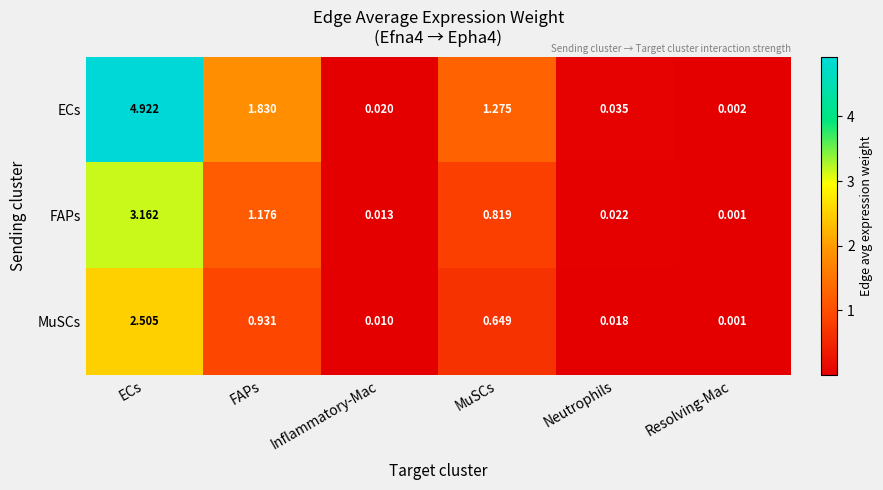

Where is FAPs nearest to the value 1?

FAPs